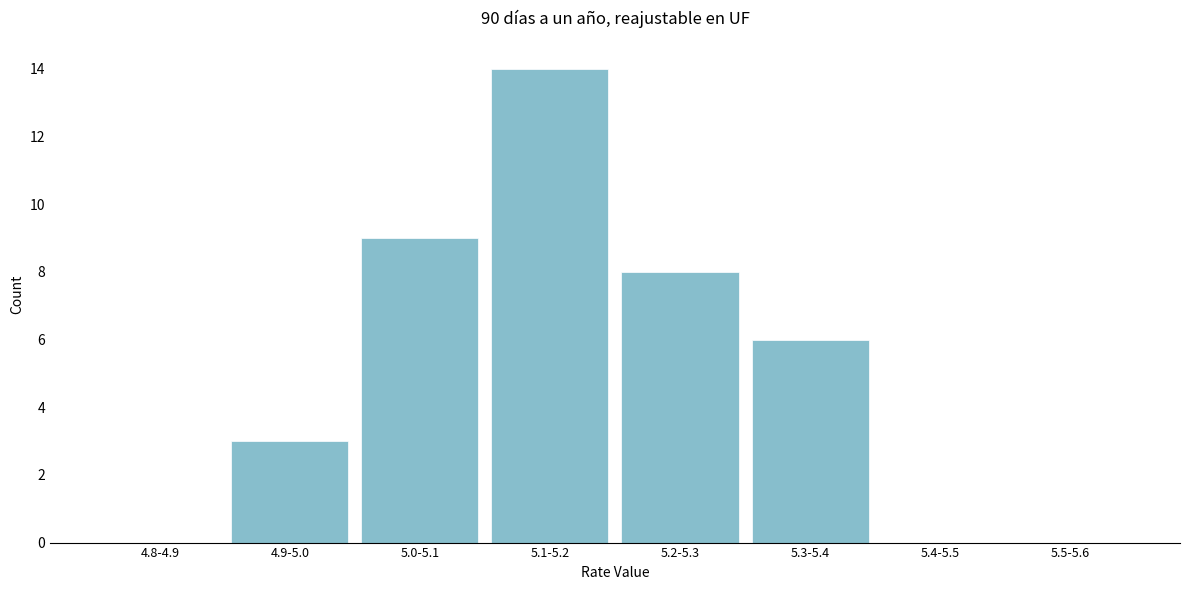

Reading left to right, list all the values displayed in this chart.

4.8-4.9=0	4.9-5.0=3	5.0-5.1=9	5.1-5.2=14	5.2-5.3=8	5.3-5.4=6	5.4-5.5=0	5.5-5.6=0